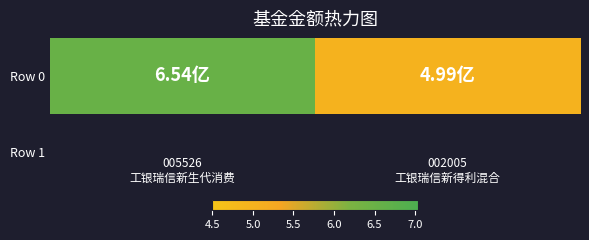

Rank the categories by value from lowest to highest.

002005
工银瑞信新得利混合, 005526
工银瑞信新生代消费